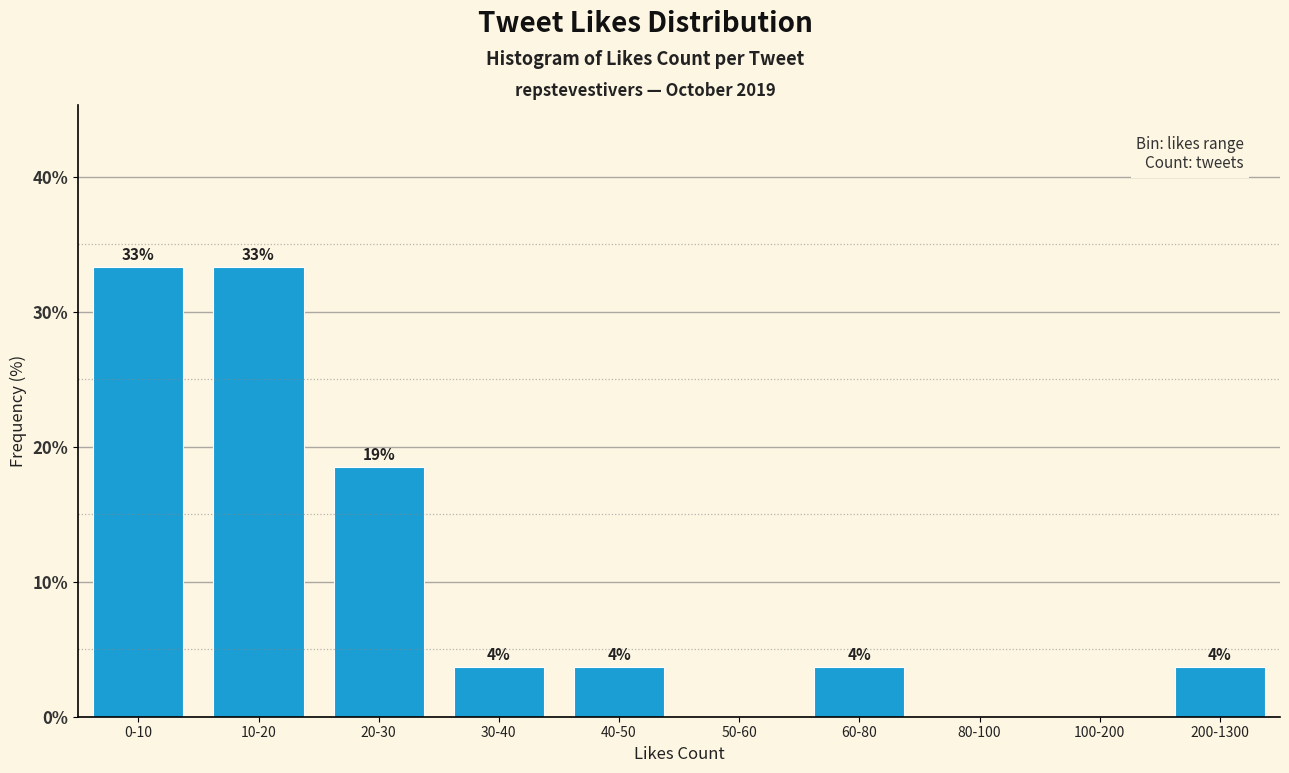

Are the bars horizontal?

No